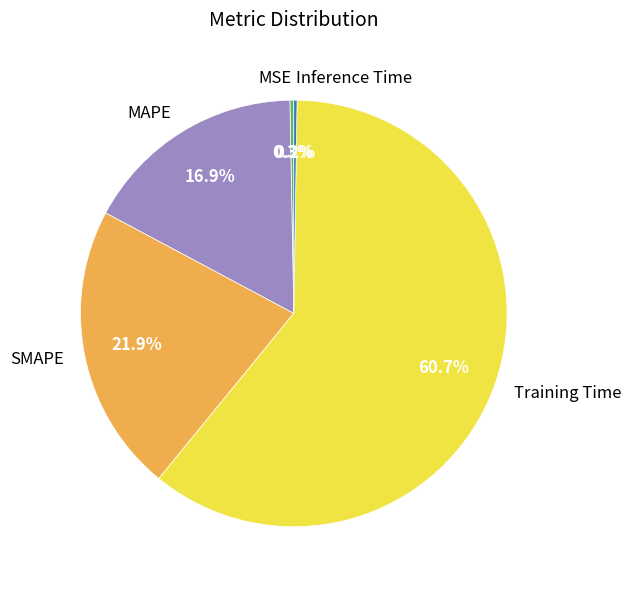

Which slice is the largest?

Training Time